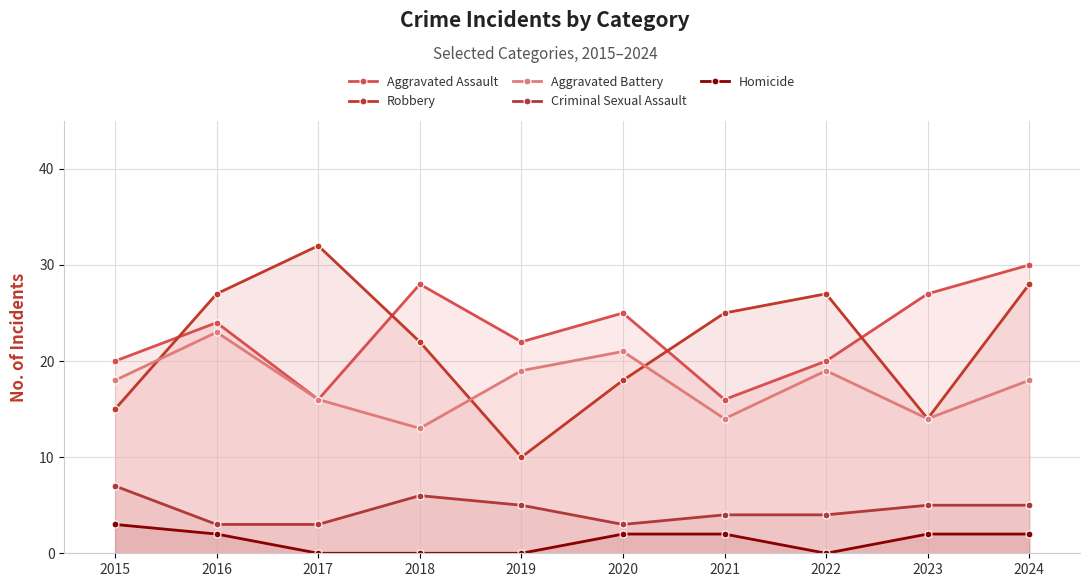

What is the difference between the maximum and second lowest values in the Aggravated Assault series?

14